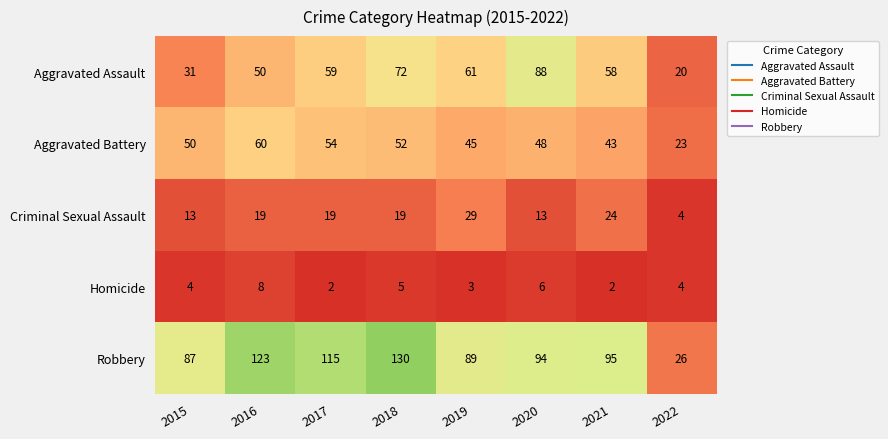

Which series has the largest total across all categories?

Robbery